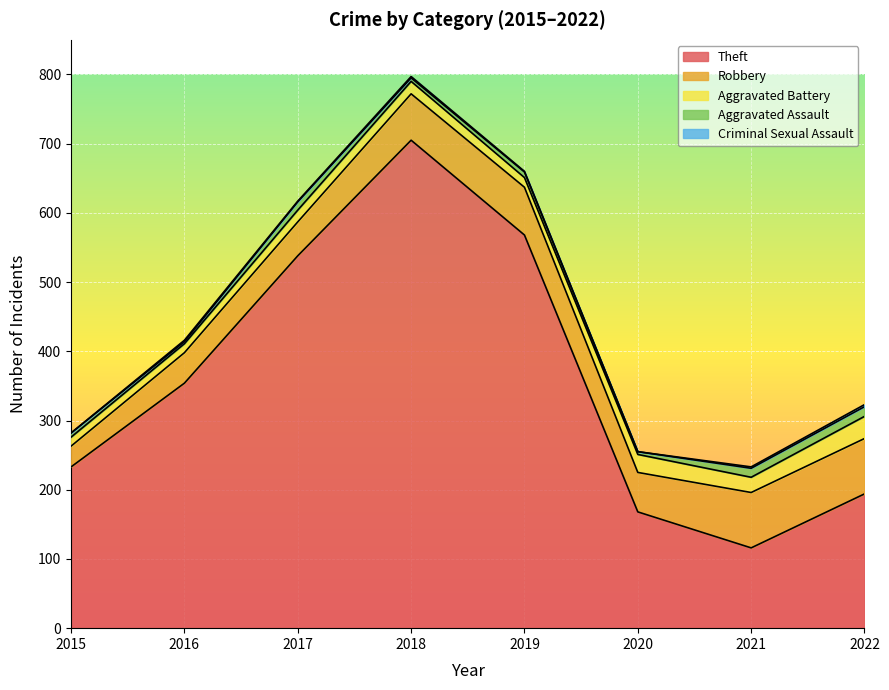

What are all the series names shown in the legend?

Theft, Robbery, Aggravated Battery, Aggravated Assault, Criminal Sexual Assault